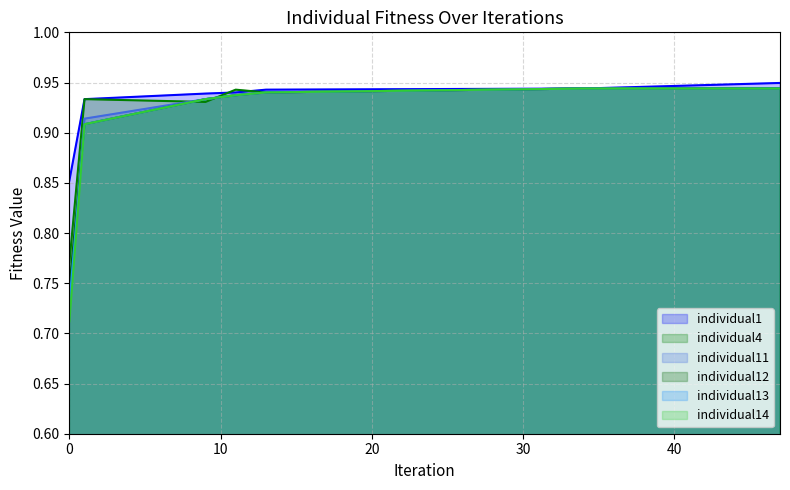

What is the approximate value of individual14 at 47?

0.9